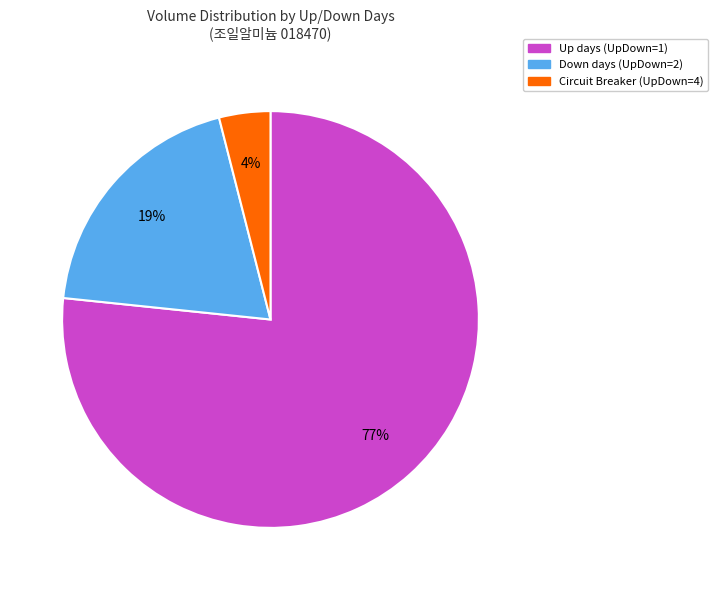

To the nearest percent, what is the difference between the largest and smallest slice percentages?

73%